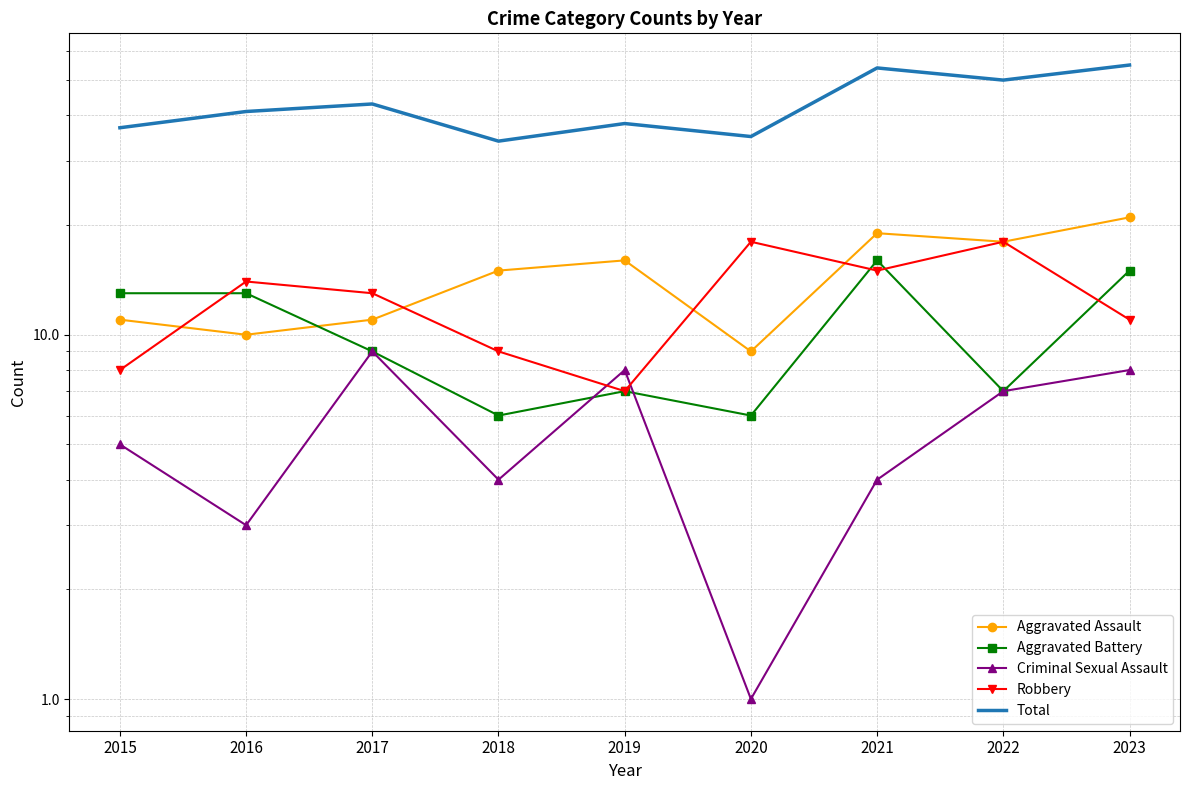

What is the difference between the second highest and second lowest values in the Criminal Sexual Assault series?

5